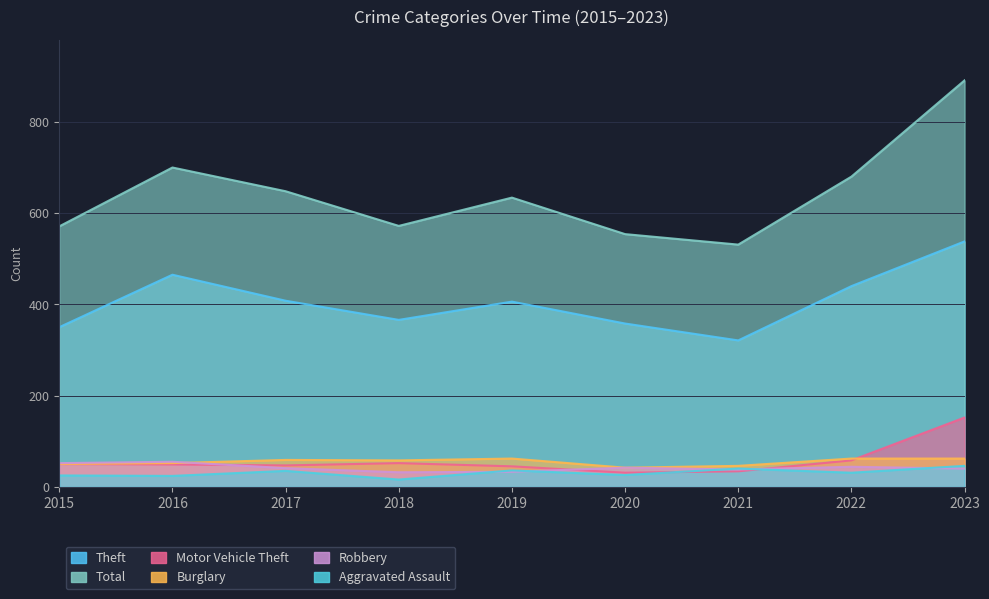

Which series has the largest total across all categories?

Total